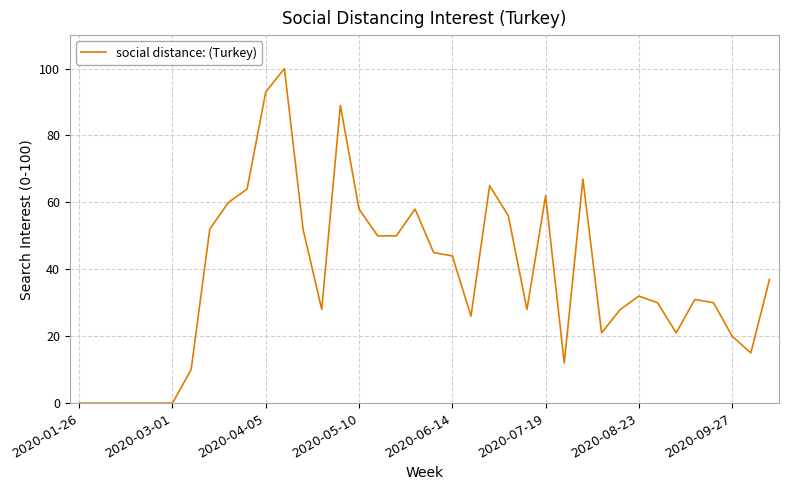

What is the greatest value displayed?

100